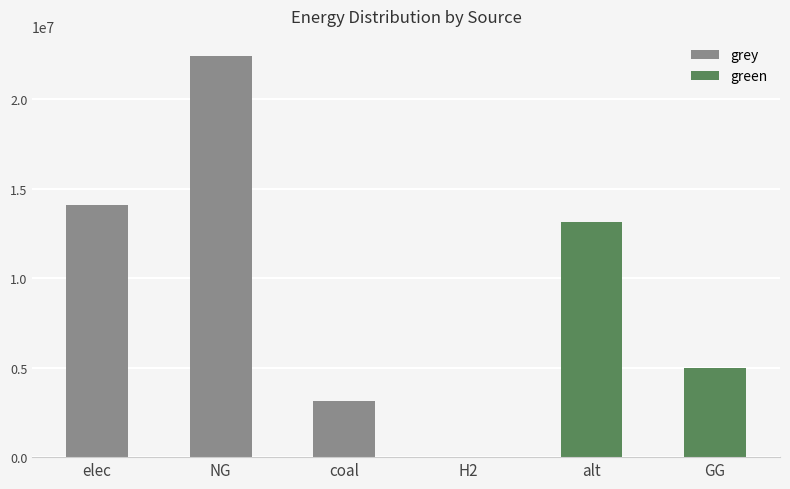

What are all the series names shown in the legend?

grey, green